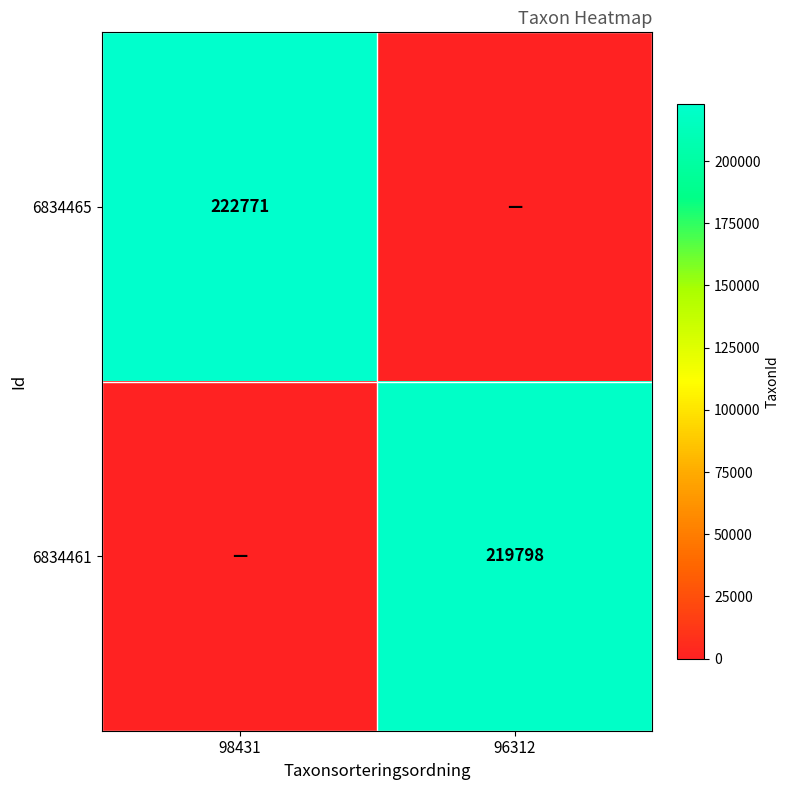

The value of 6834461 at 96312 is 329741. True or false?

False